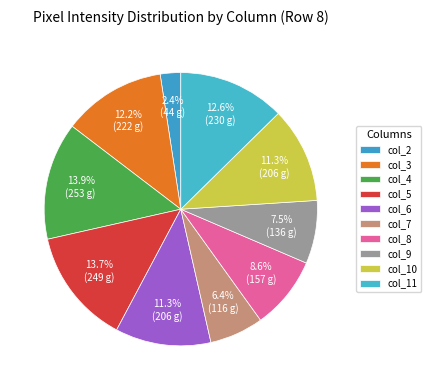

To the nearest percent, what is the average slice percentage?

10%